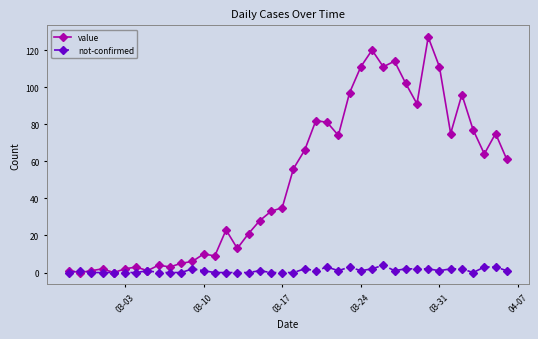

At how many categories does at least one series exceed 104?

6